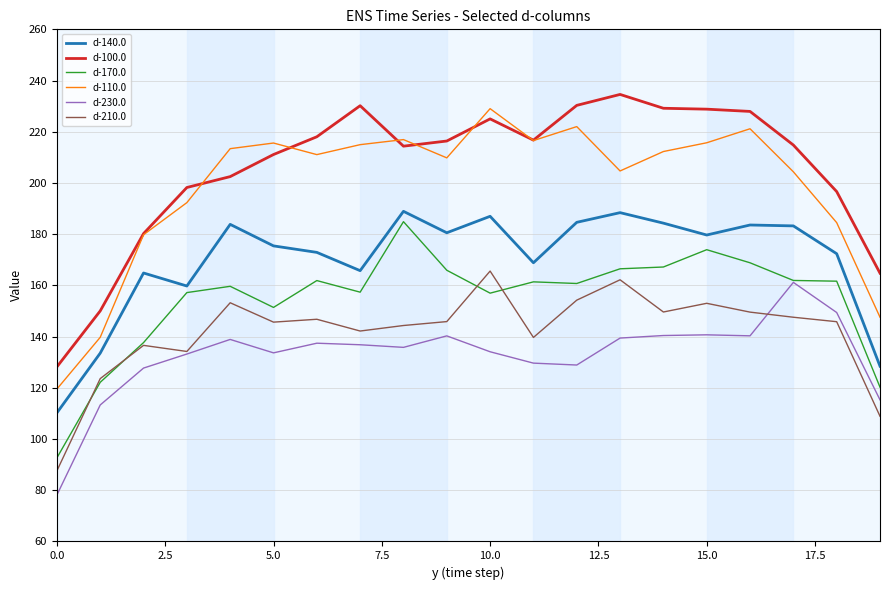

True or false: d-100.0 and d-140.0 intersect in this chart.

False